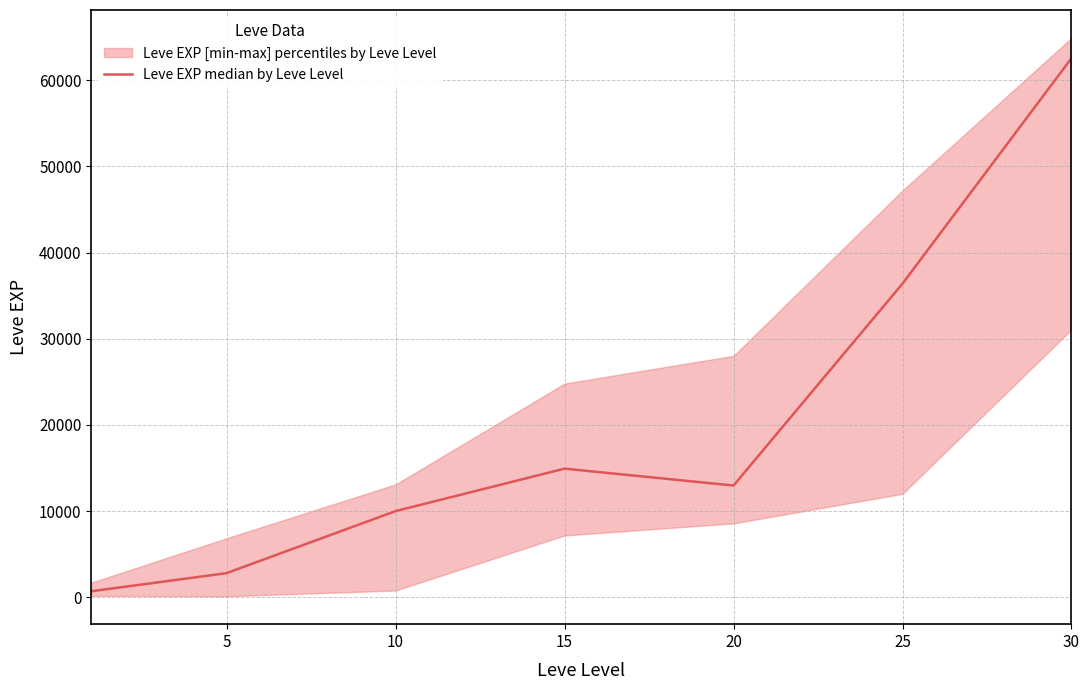

What is the change in value from 10 to 15?

+4930